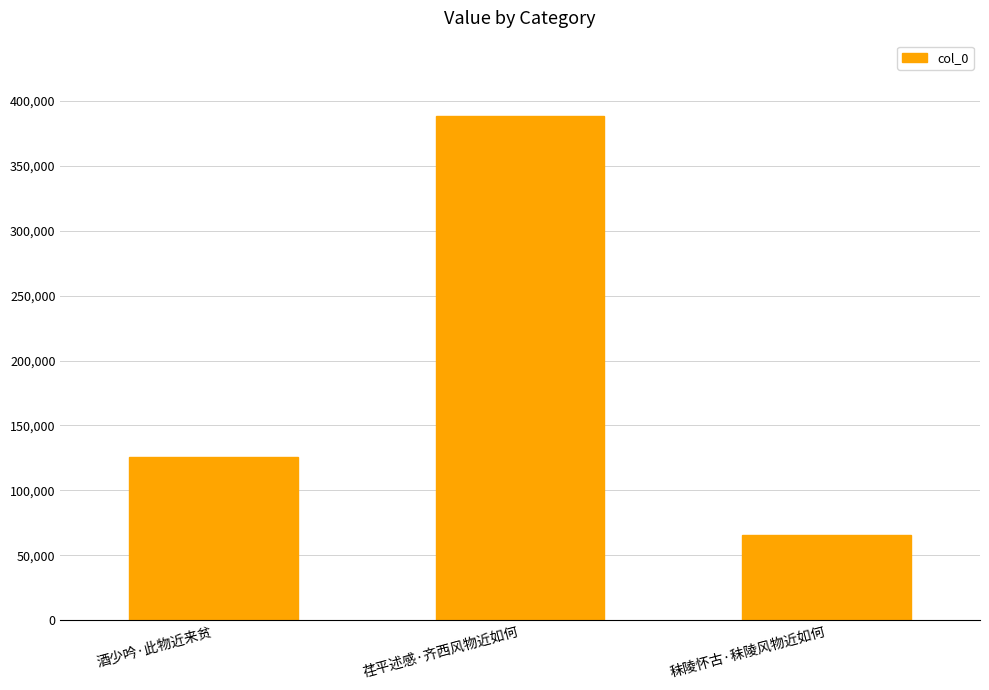

What is the greatest value displayed?

388332